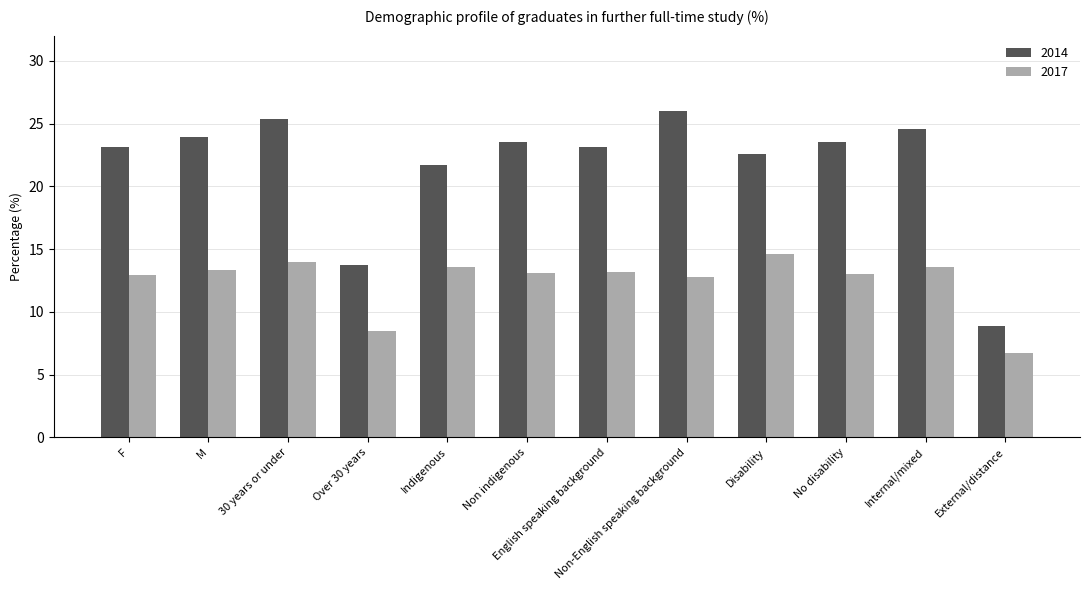

How many groups of bars are there?

12